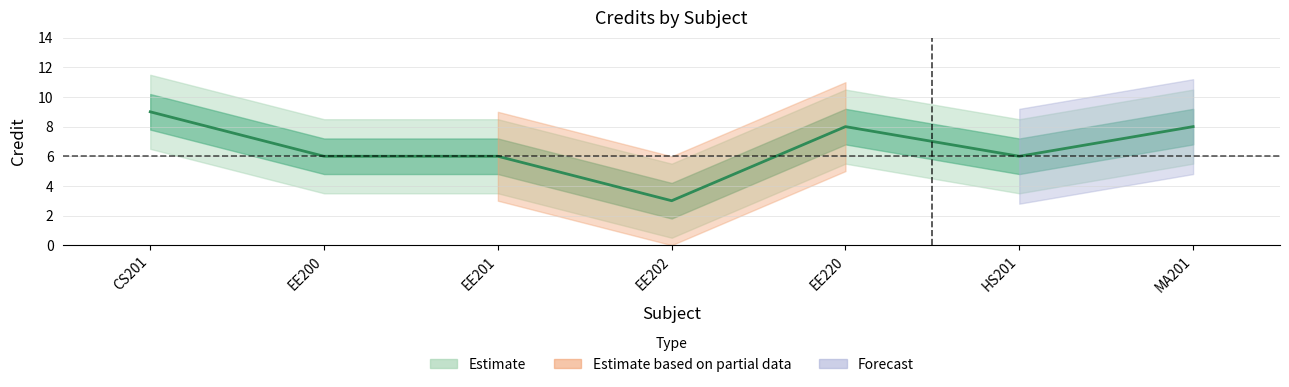

Reading left to right, extract all data points from this chart.

9	6	6	3	8	6	8